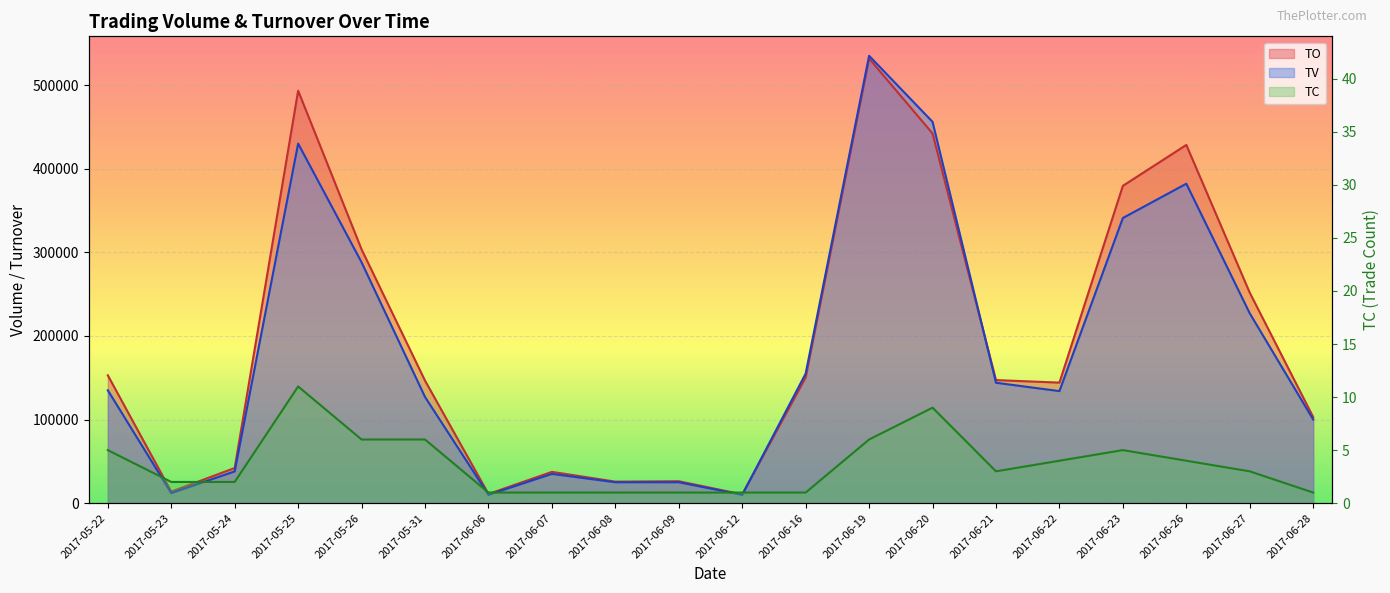

What is the sum of the TV values at 2017-06-20 and 2017-06-12?

466000